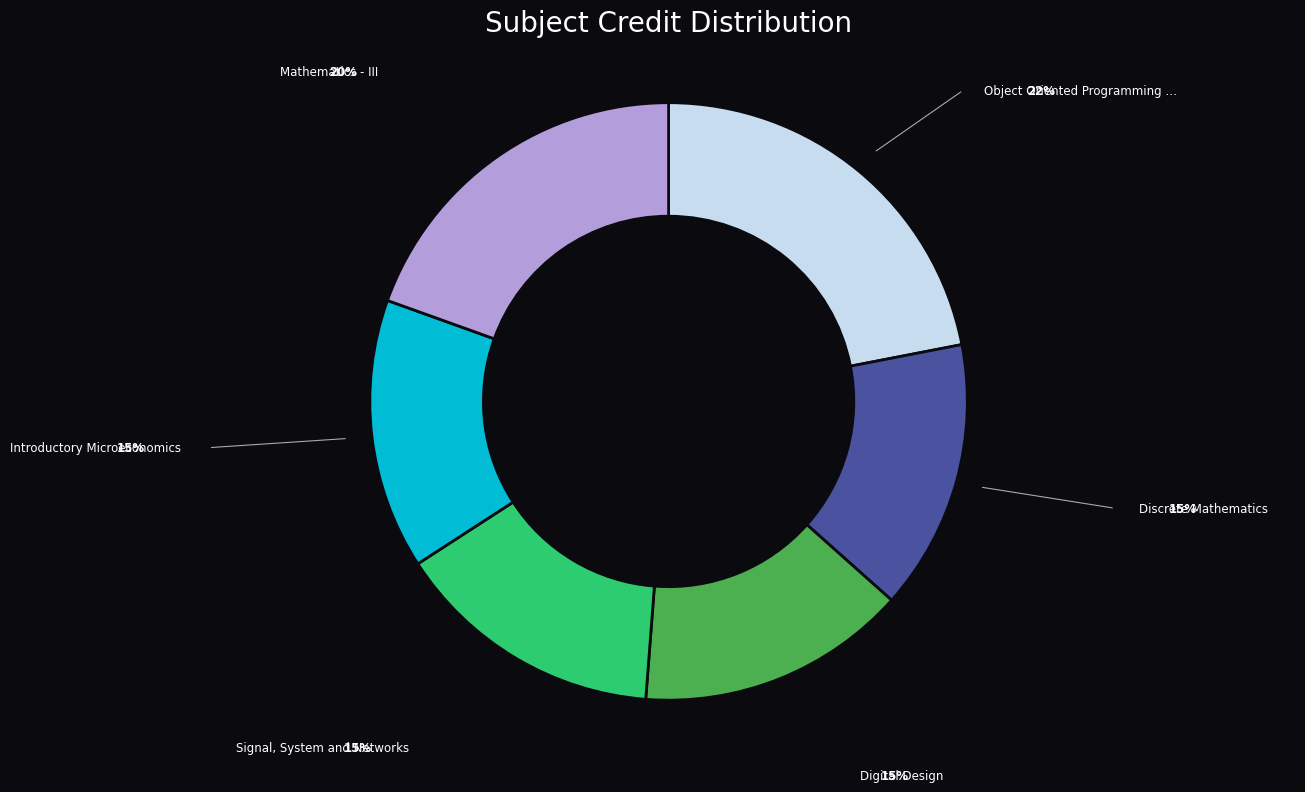

Is there a majority slice in this chart?

No